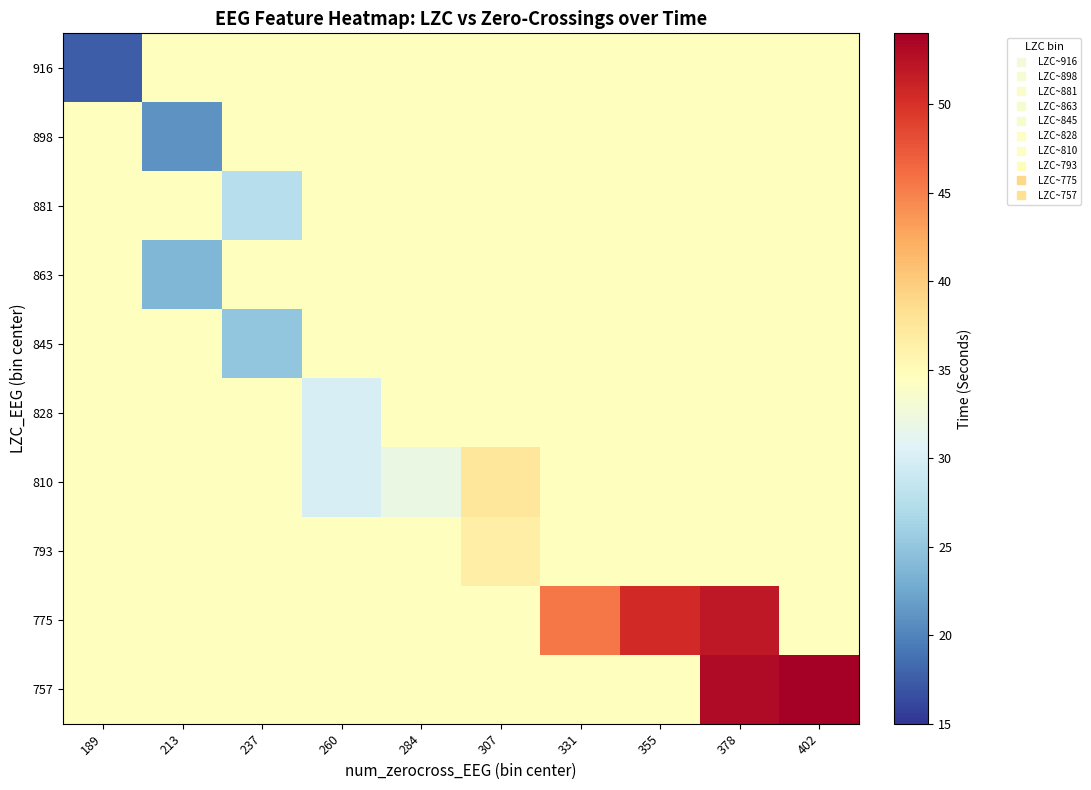

Rank the series by their maximum value, from highest to lowest.

757, 775, 810, 793, 916, 898, 881, 863, 845, 828